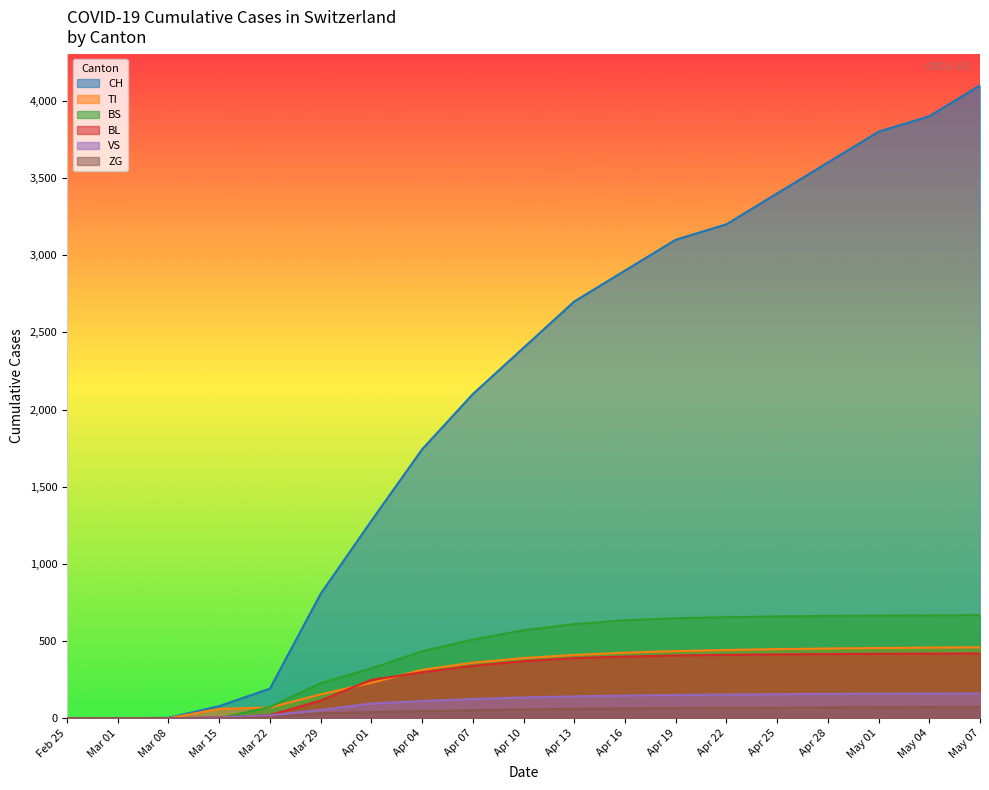

What is the spread (max minus min) of values at Apr 25?

3331